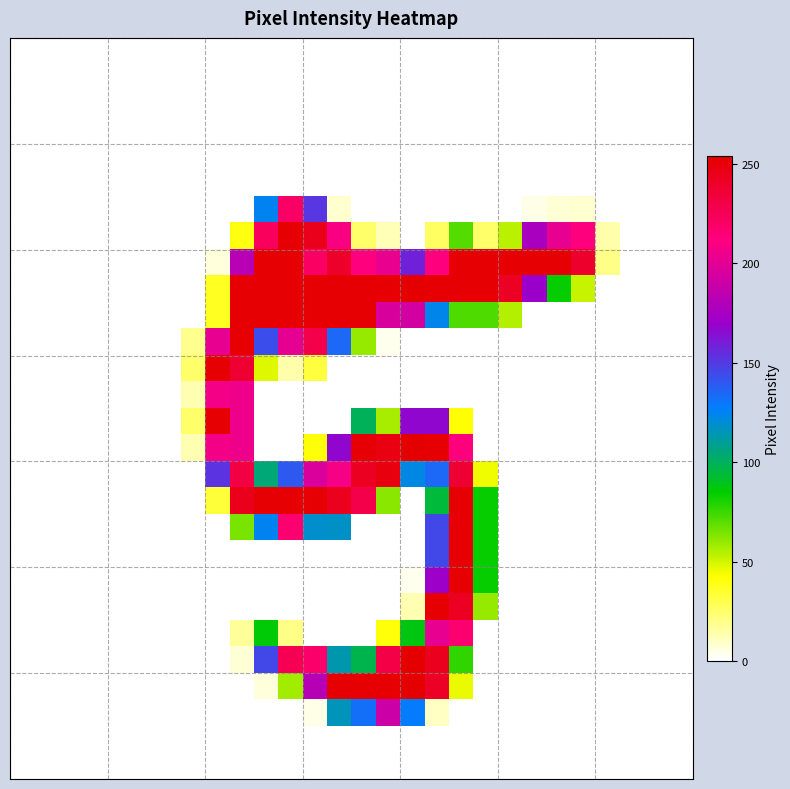

Which category has the highest value across all series?

16